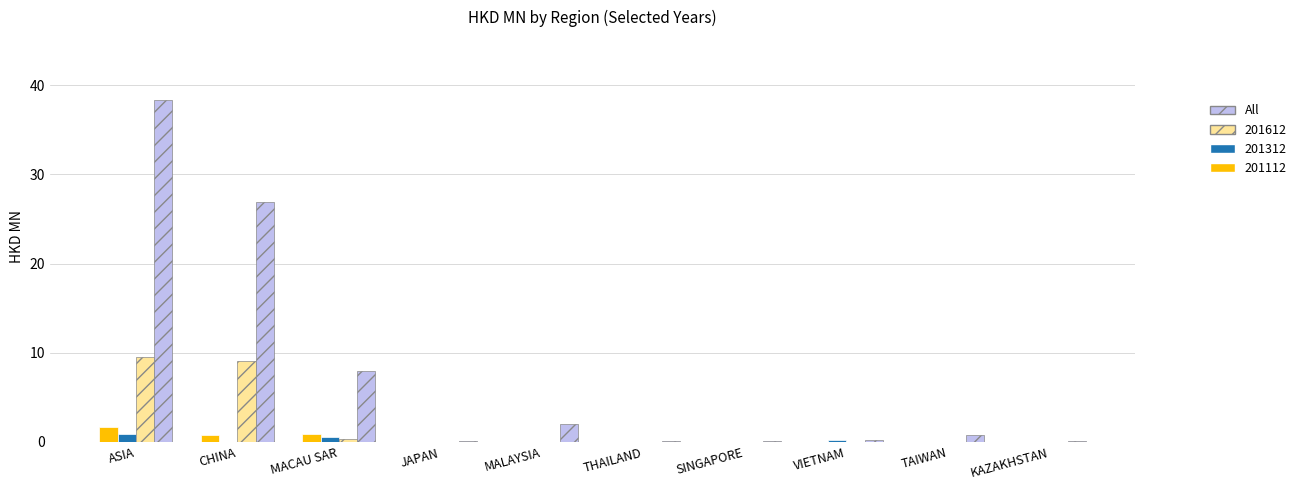

What is the maximum value shown in the chart?

38.3